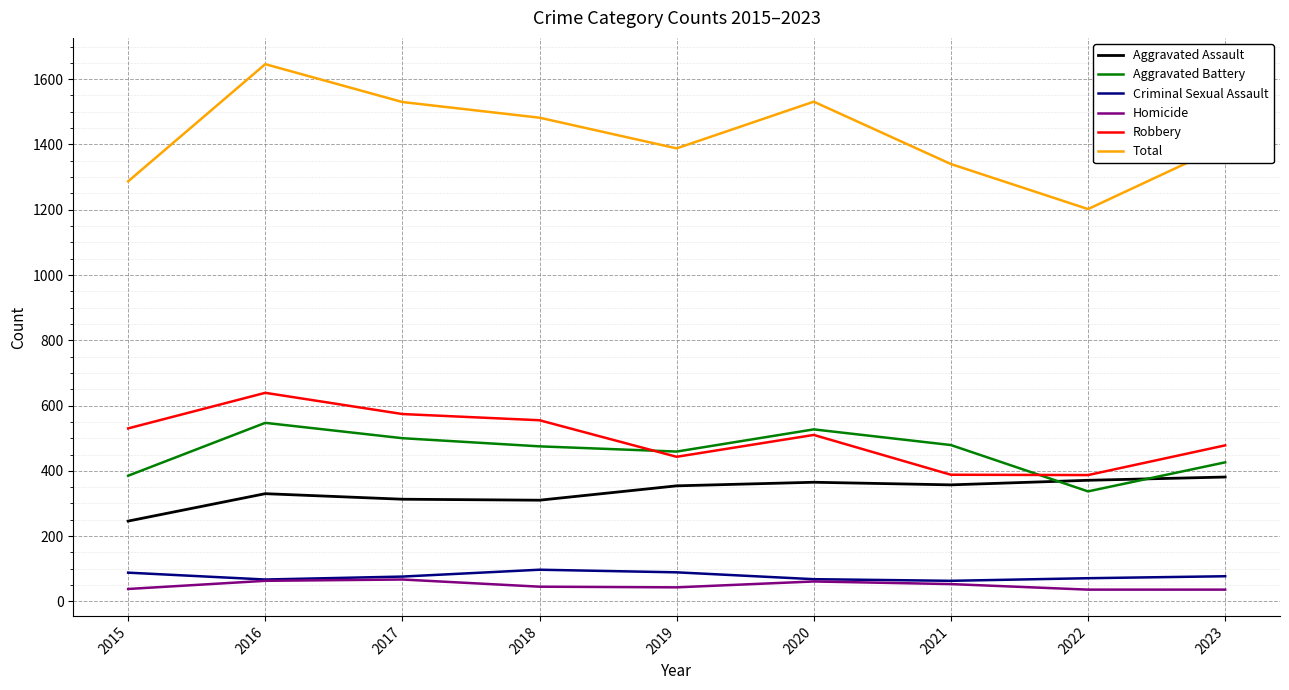

Rank the series at 2019 from highest to lowest value.

Total, Aggravated Battery, Robbery, Aggravated Assault, Criminal Sexual Assault, Homicide